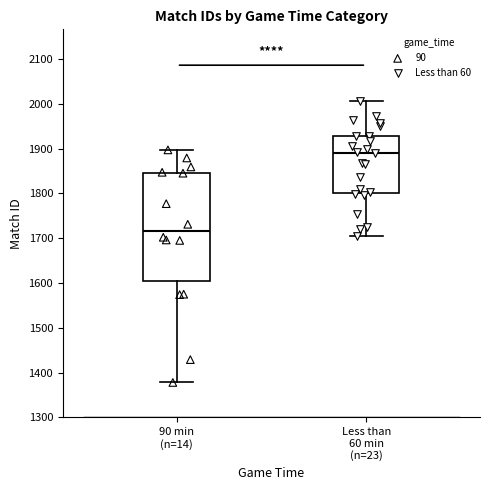

Reading left to right, read every box against the y-axis: the position of its median line, the range the box covers, and the ends of its whiskers. The values are not printed on the chart, so give them approximately, as read against the axis.

90 min (n=14): median 1720, box 1610 to 1850, whiskers 1380 to 1900
Less than 60 min (n=23): median 1890, box 1800 to 1930, whiskers 1710 to 2010